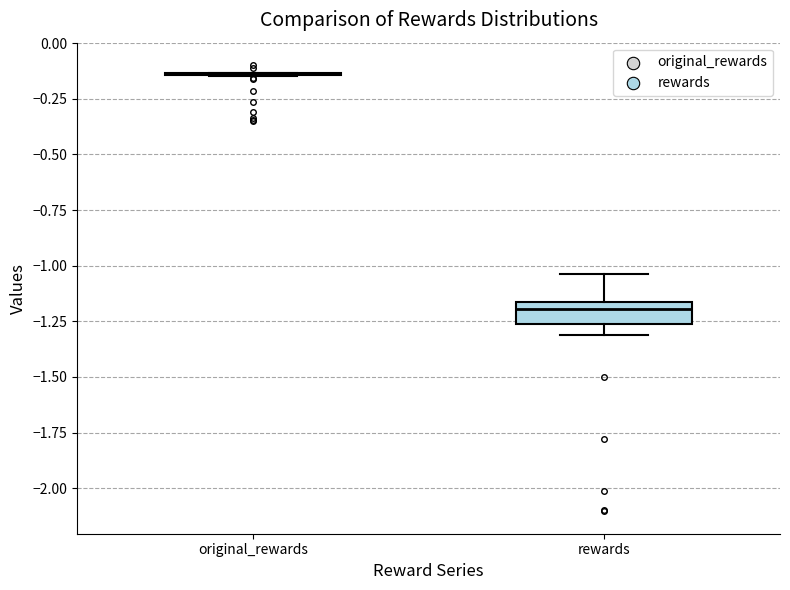

Reading left to right, read every box against the y-axis: the position of its median line, the range the box covers, and the ends of its whiskers. The values are not printed on the chart, so give them approximately, as read against the axis.

original_rewards: box collapsed to a line at -0.15, whiskers -0.15 to -0.15
rewards: median -1.20, box -1.25 to -1.15, whiskers -1.30 to -1.05